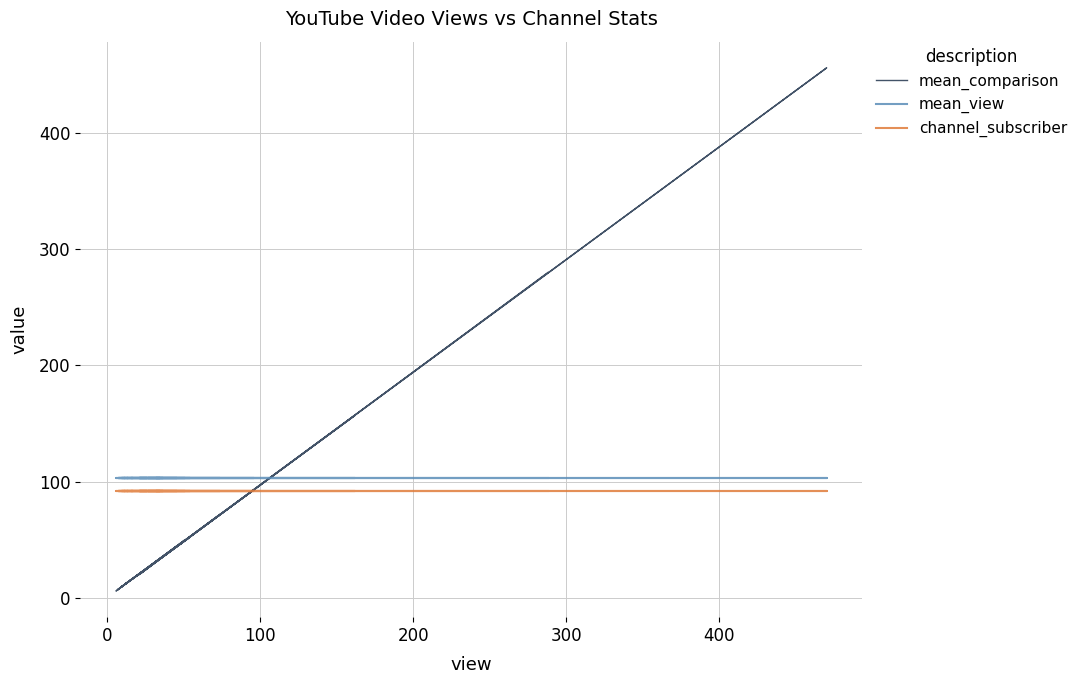

What are all the series names shown in the legend?

mean_comparison, mean_view, channel_subscriber